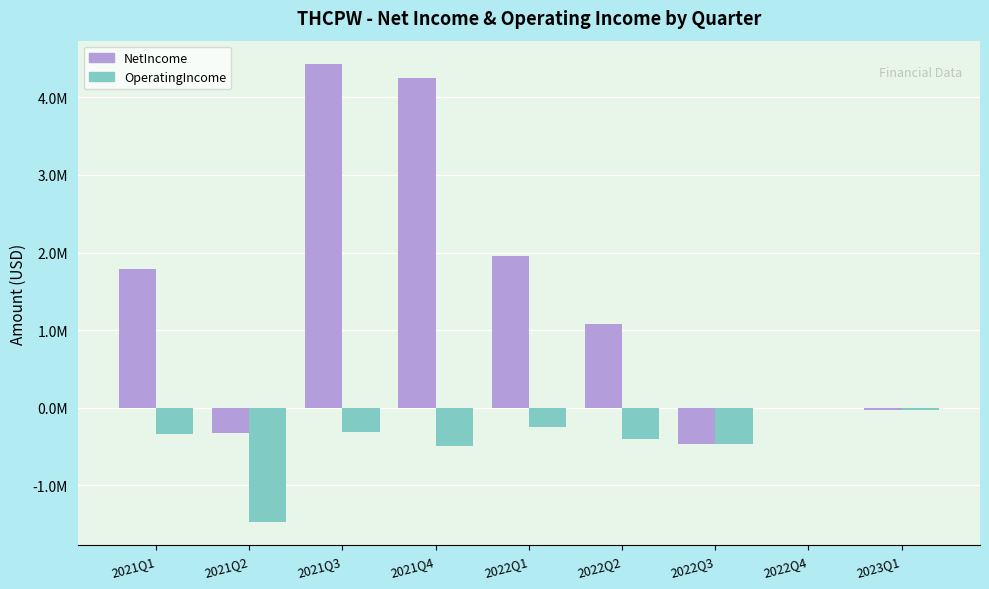

At which label does NetIncome reach its minimum?

2022Q3